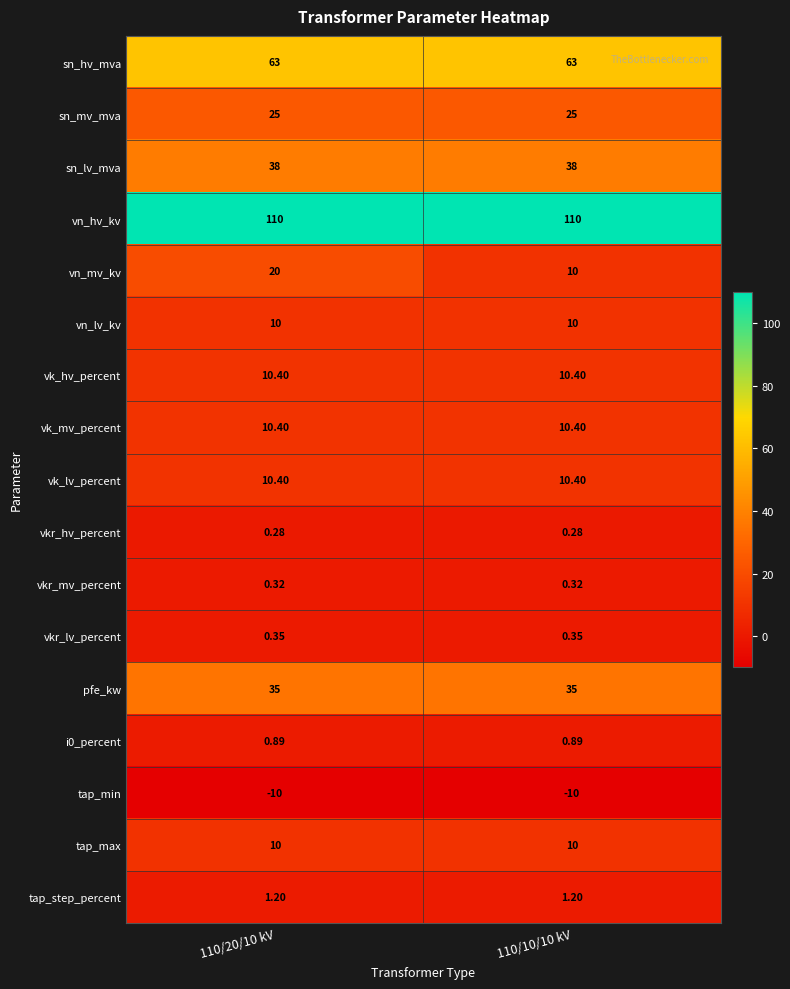

Which series has the widest spread of values?

vn_mv_kv